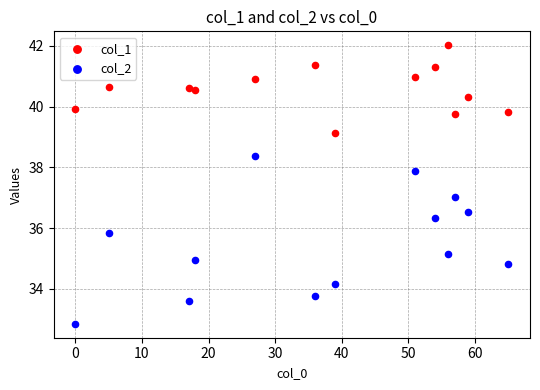

Which series has the widest spread of Y values?

col_2